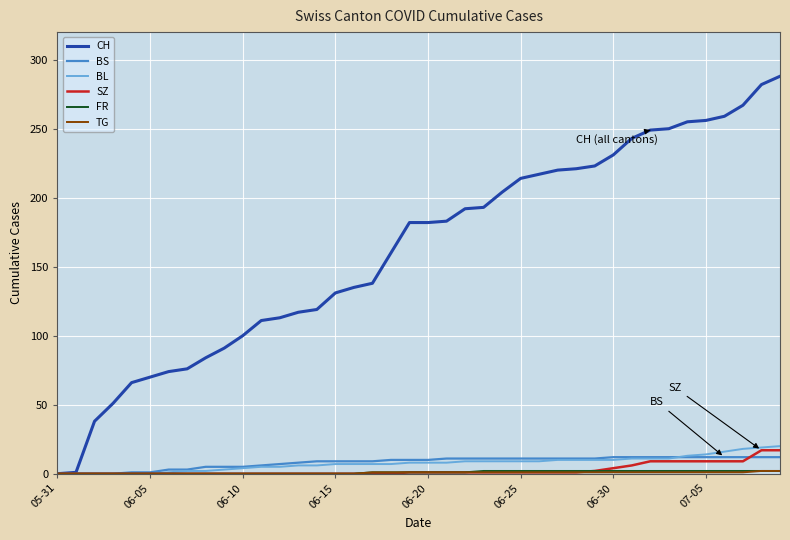

Count the number of categories in the chart.

40